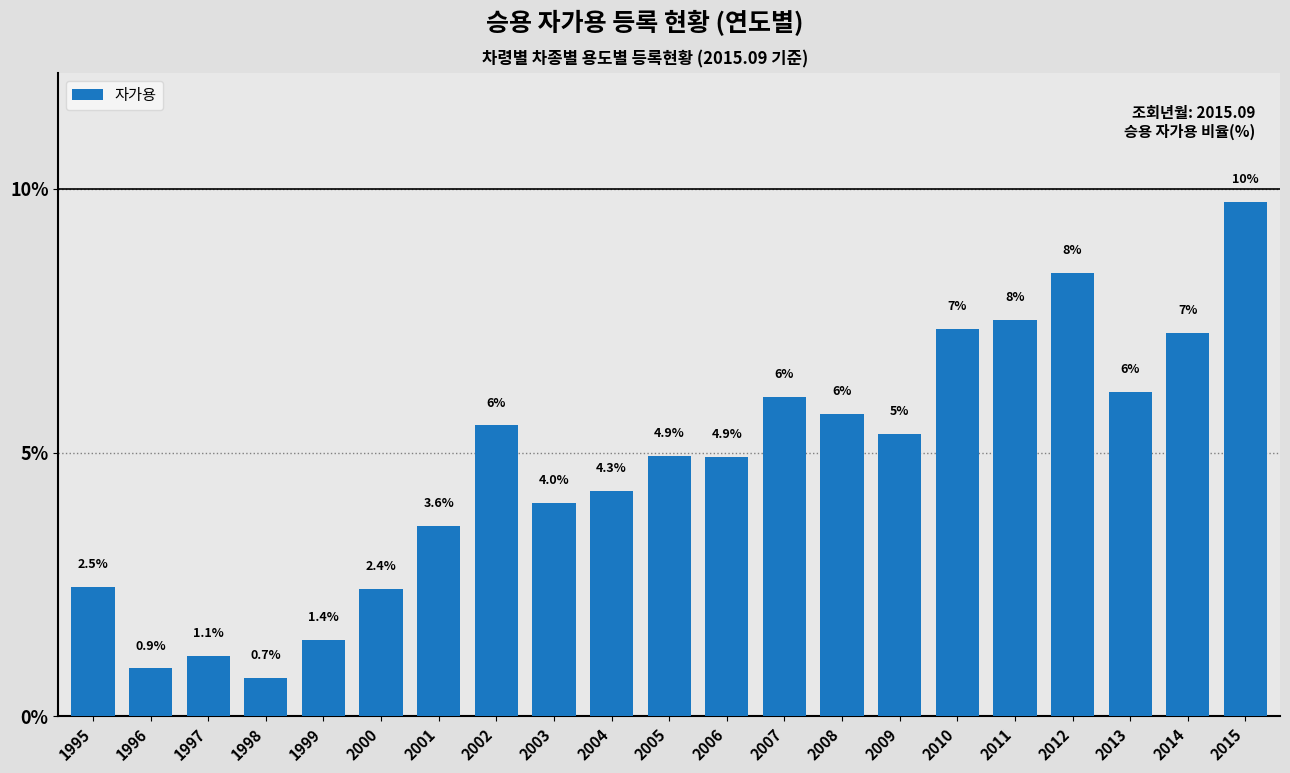

What is the ratio of the value at 2003 to the value at 2001?

1.1